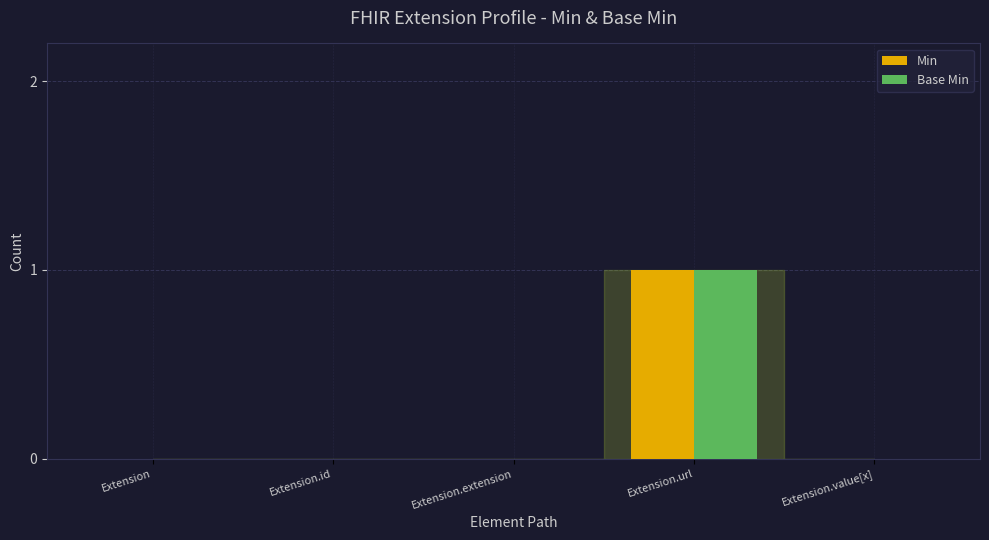

Which category has the highest value in the Base Min series?

Extension.url